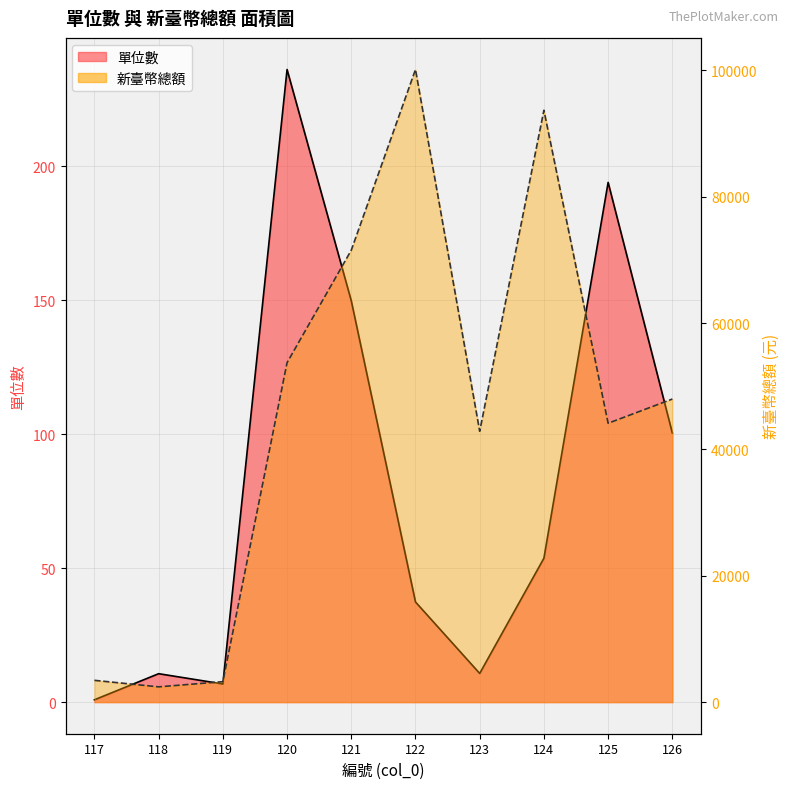

At which category does 新臺幣總額或折合新臺幣總額 reach its first local peak?

122